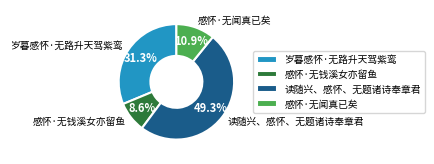

Is 岁暮感怀·无路升天驾紫鸾 the majority of the pie?

No